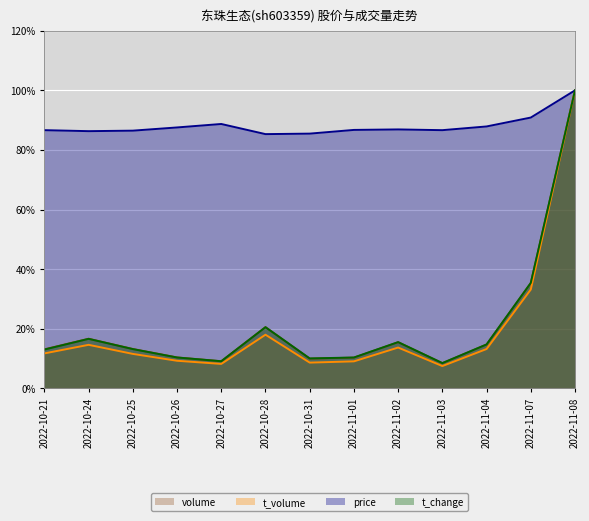

What is the lowest value of the volume series?

8.4